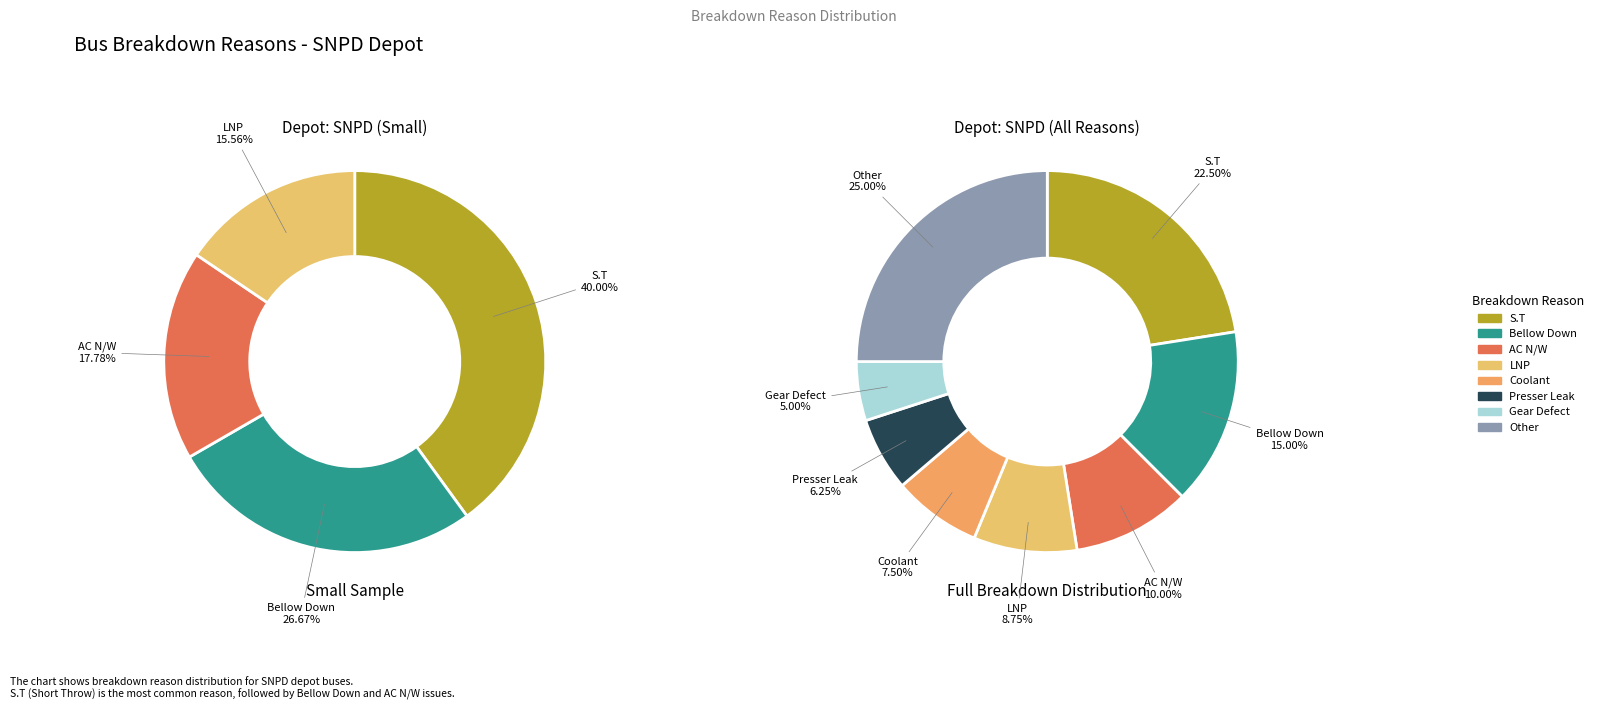

What portion of the pie excludes Presser Leak?

93.8%